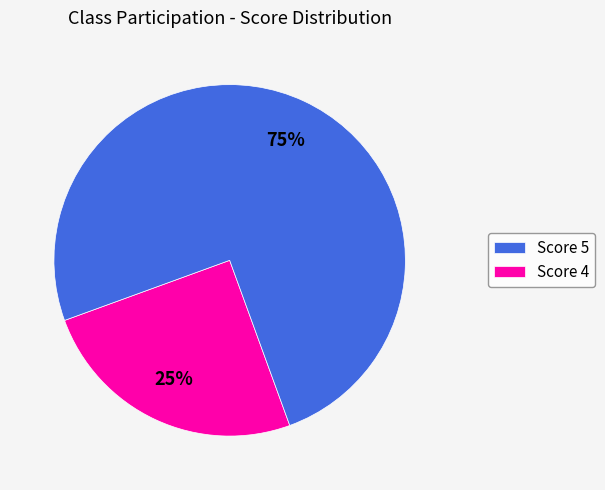

To the nearest percent, what is the difference between the largest and smallest slice percentages?

50%